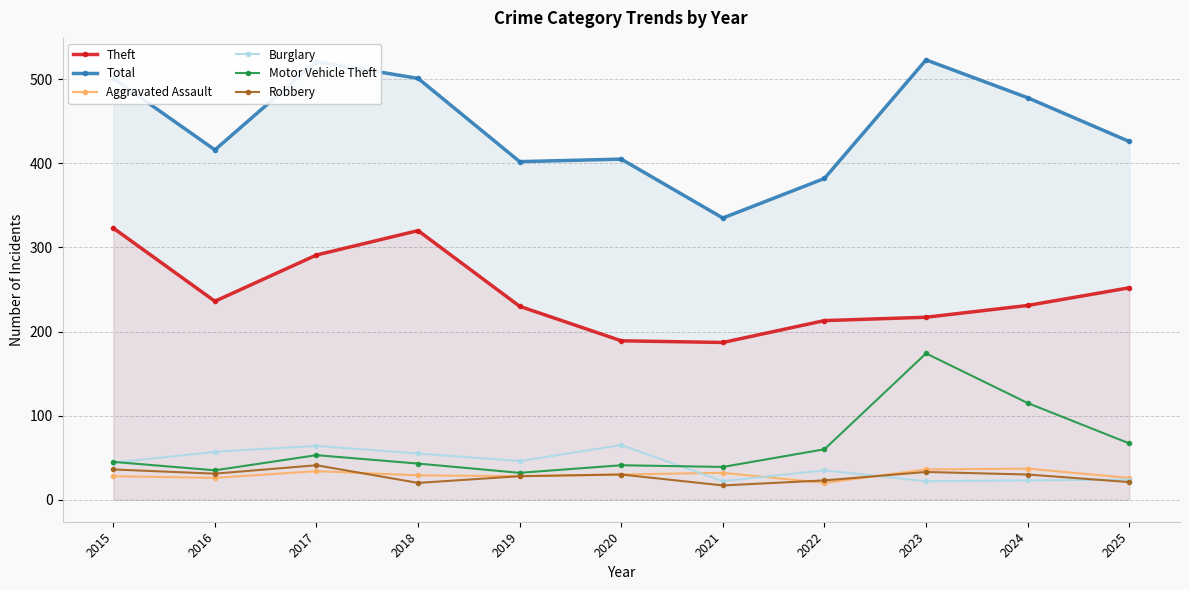

True or false: Theft has a value of 442 at 2017.

False